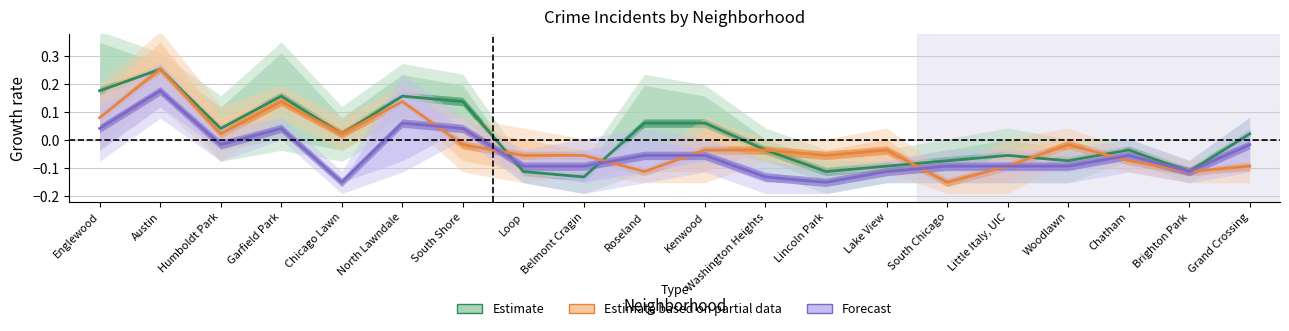

Count the number of data series in this chart.

3